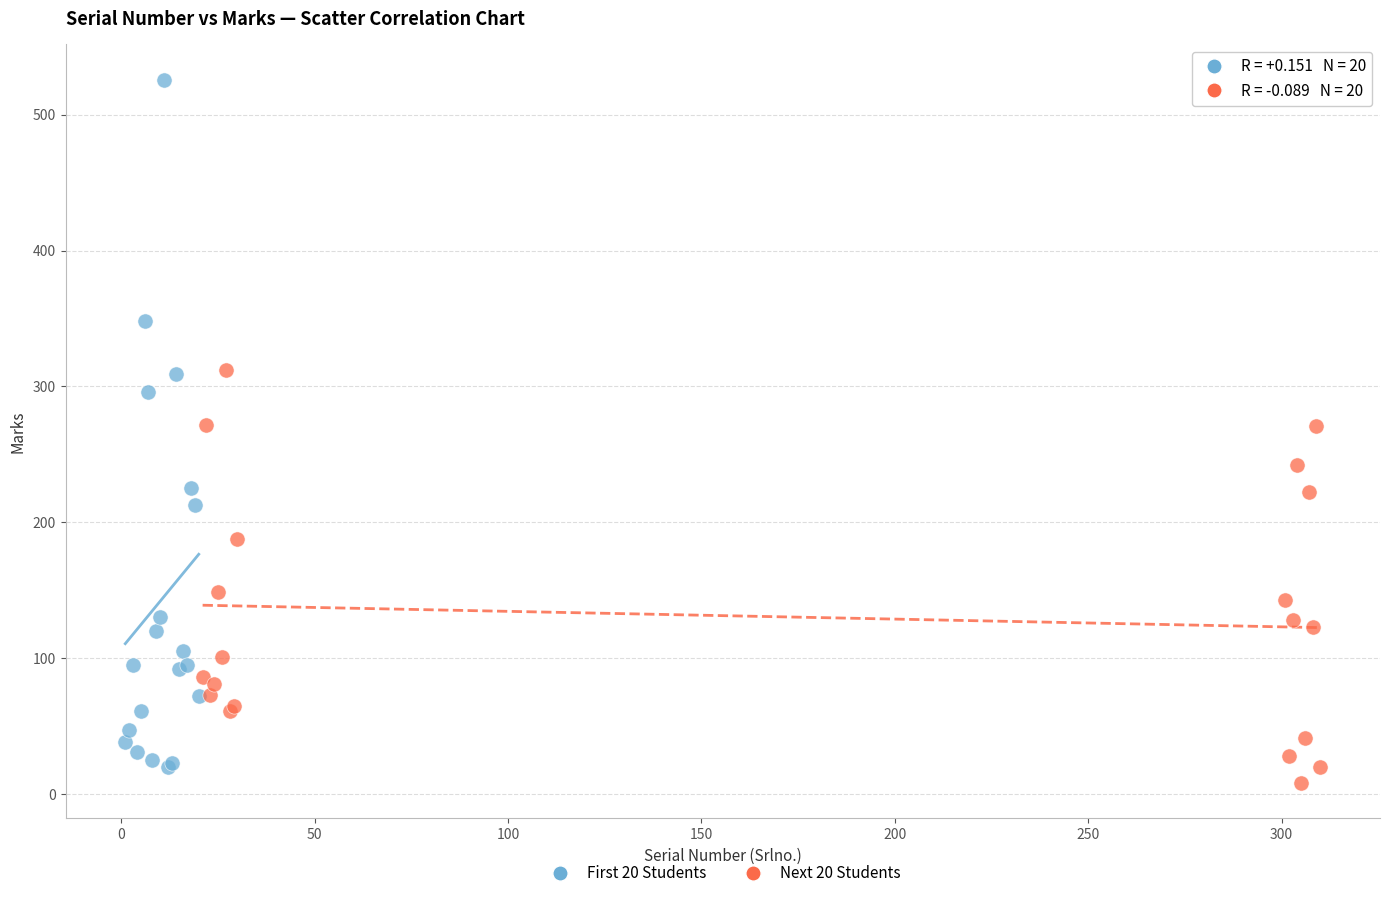

Which series reaches the maximum Y coordinate?

First 20 Students